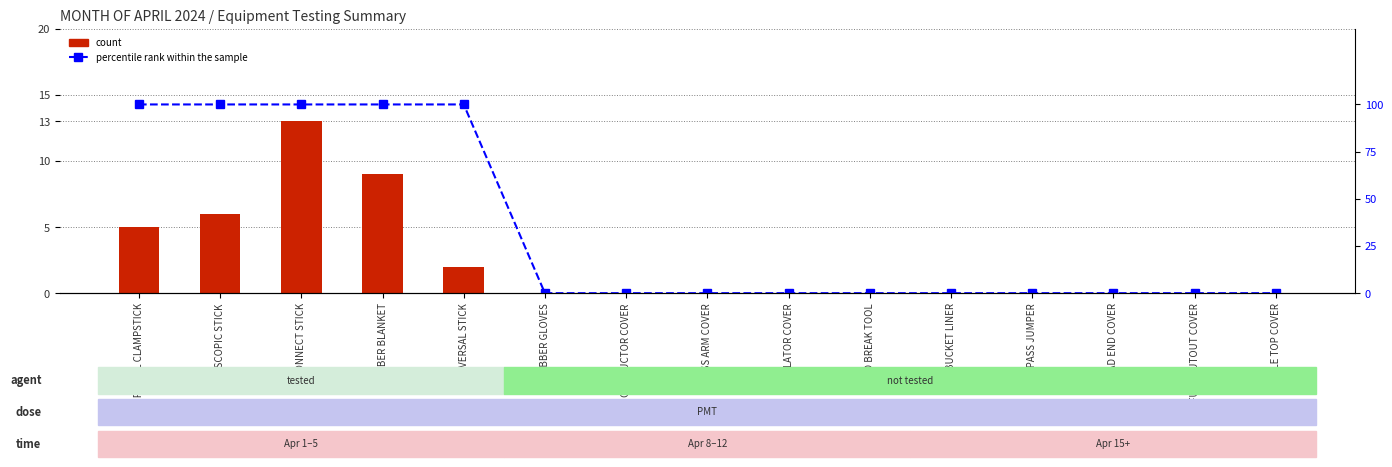

Which category has the lowest value in the percentile rank within the sample series?

RUBBER GLOVES